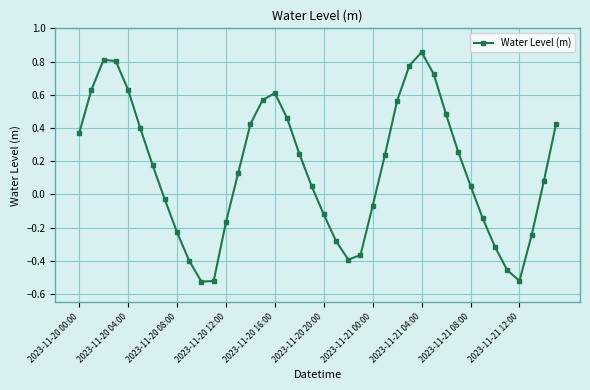

What is the difference between the maximum and minimum values?

1.4